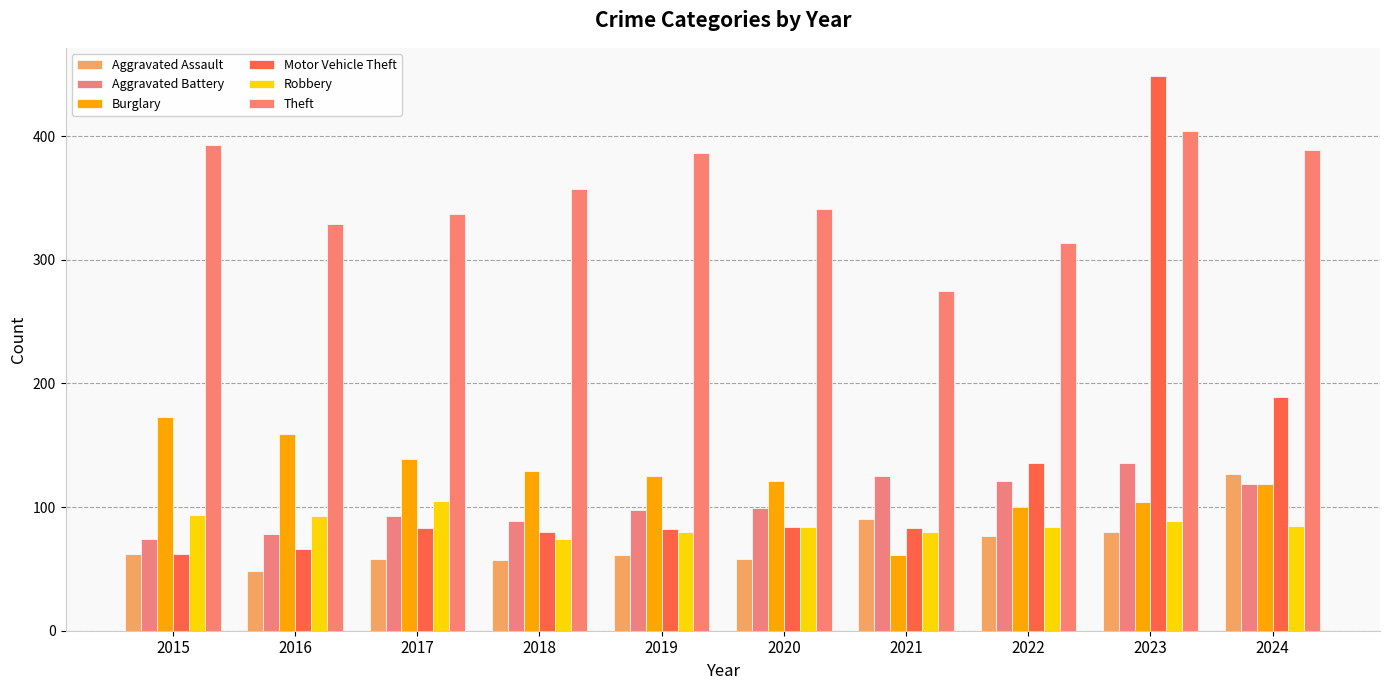

Are the bars horizontal?

No